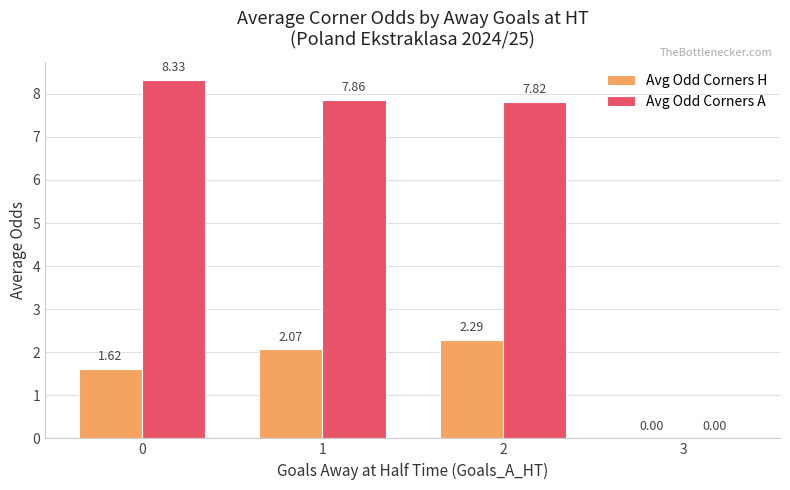

Between 0 and 2, which series saw the biggest shift?

Avg Odd Corners H